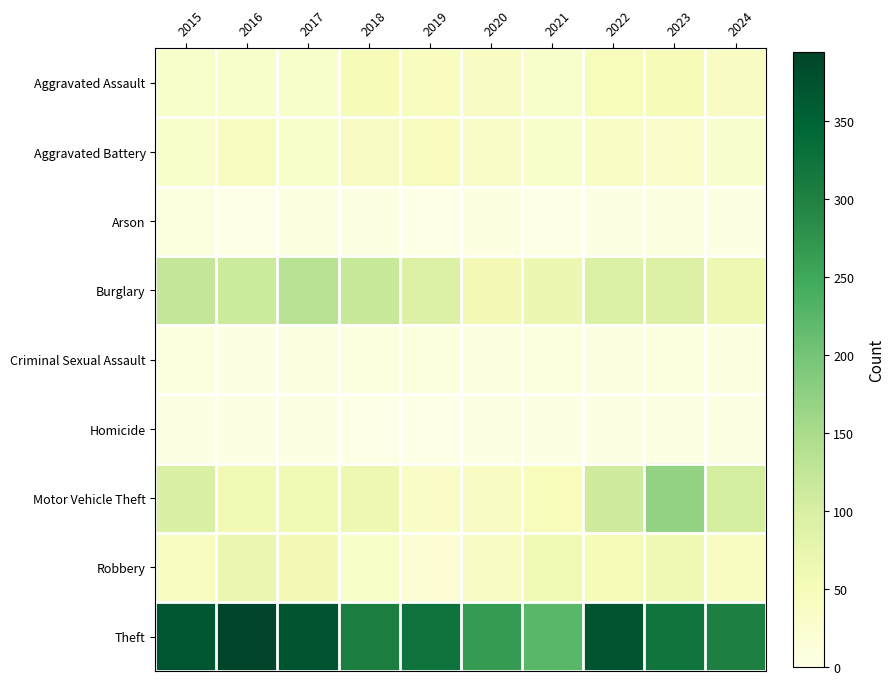

Between 2024 and 2019, which is larger?

2019